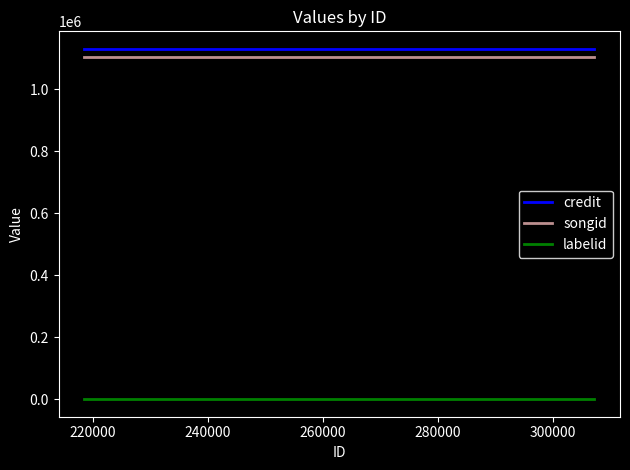

True or false: credit has more than 2 interior local peaks.

False